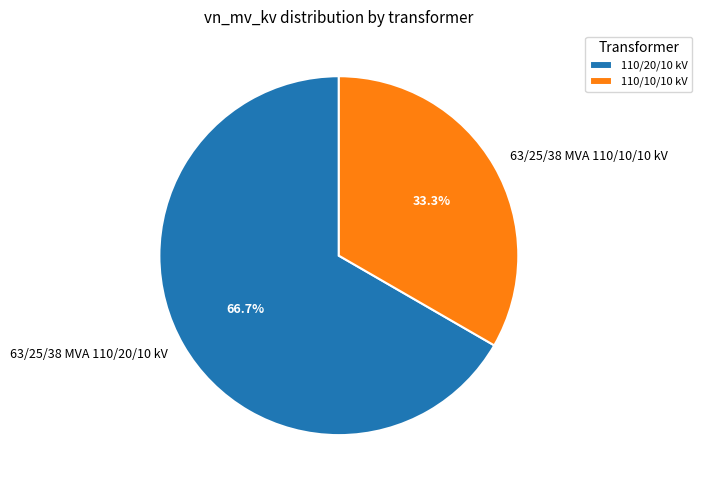

True or false: 63/25/38 MVA 110/20/10 kV accounts for 67% of the total.

True